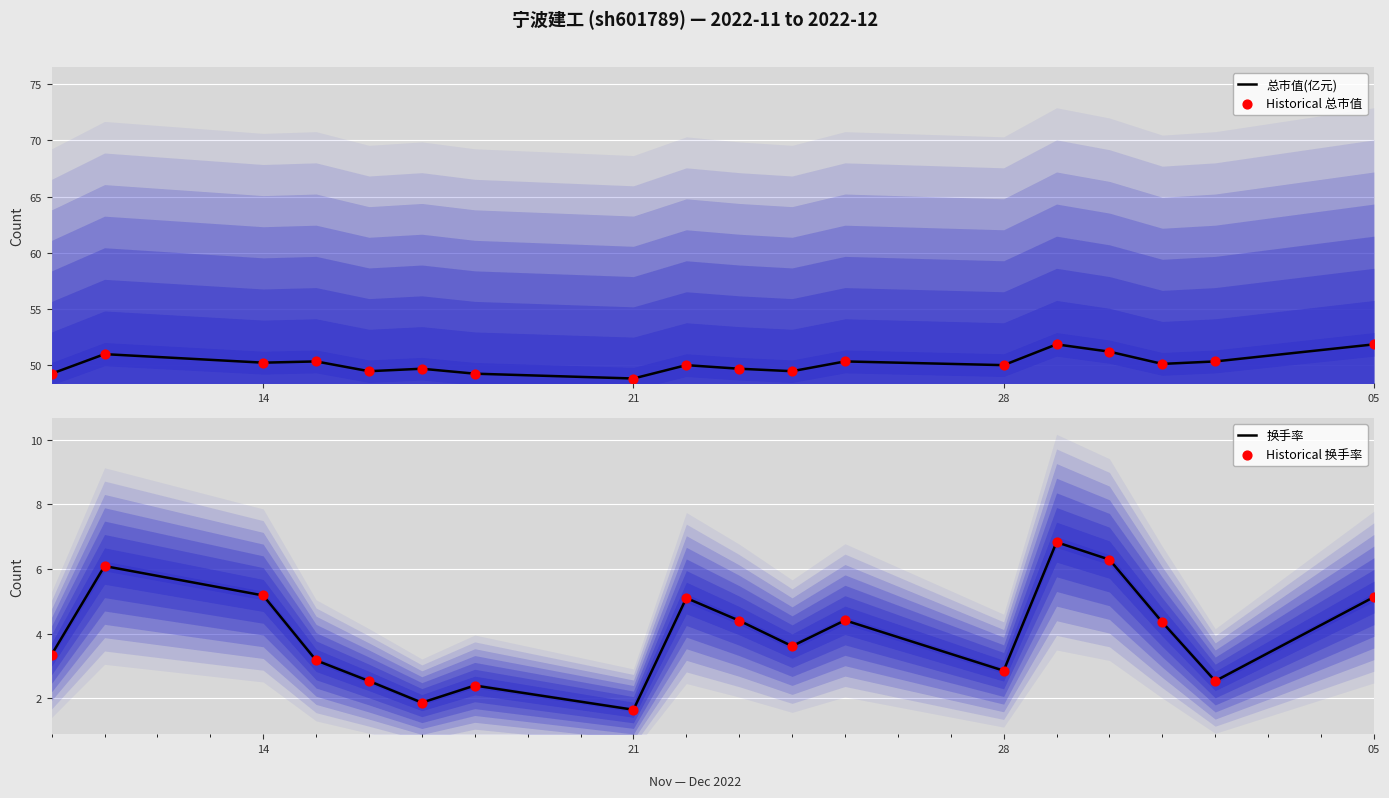

What is the minimum value for 换手率?

1.6